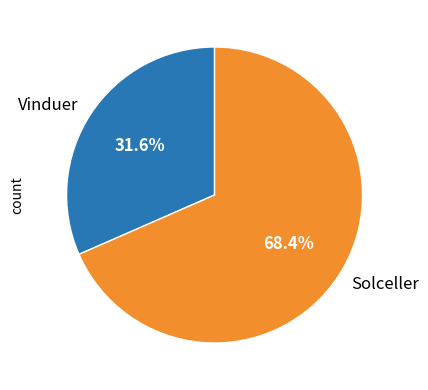

To the nearest percent, what percentage of the pie is Solceller?

68%